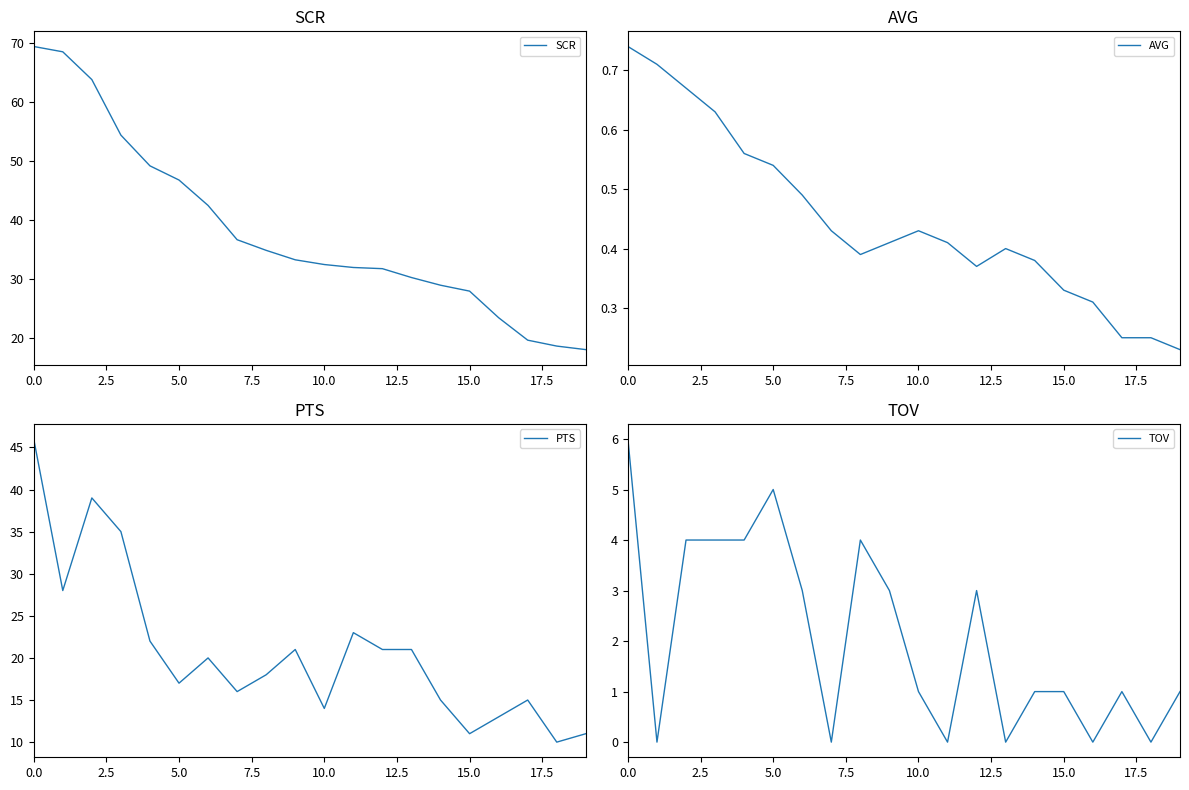

What position from the left is 15?

16